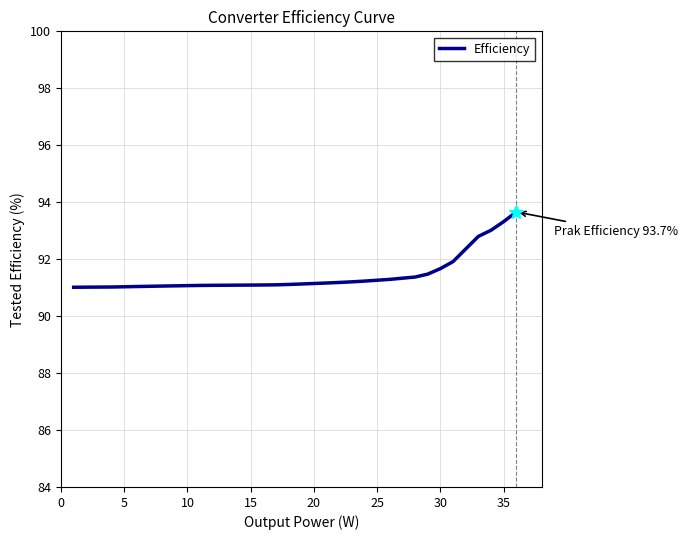

What is the minimum value shown in the chart?

91.0